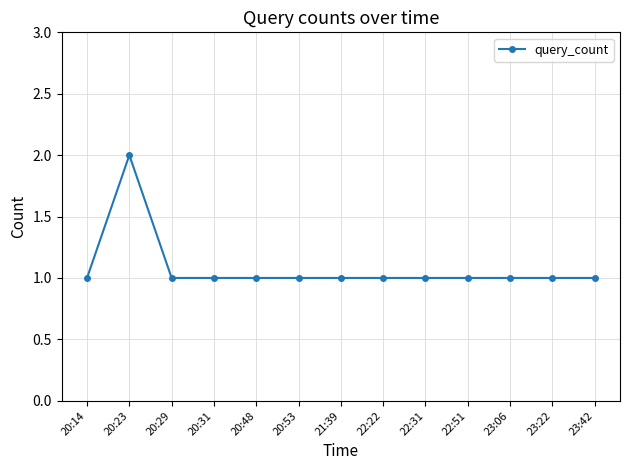

True or false: the data shows 1 at 22:51.

True